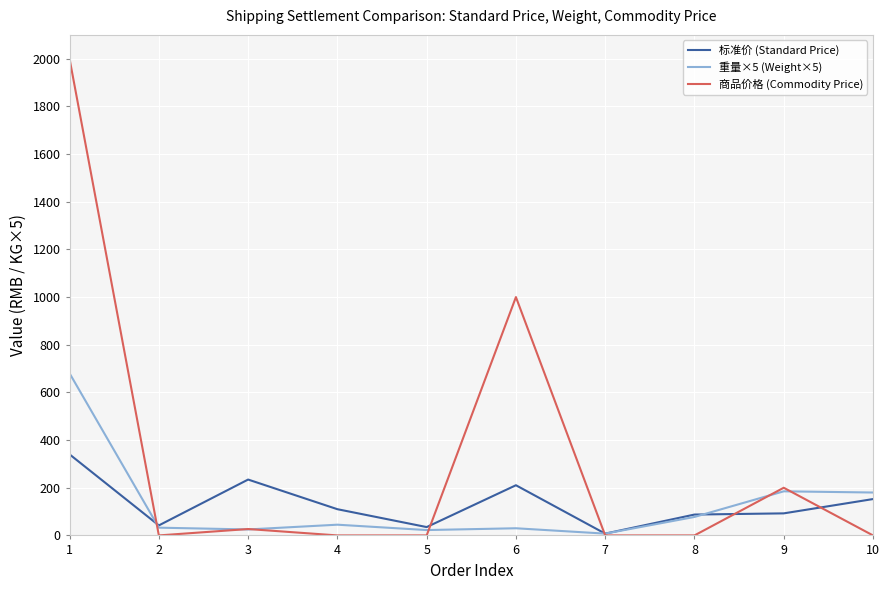

What is the maximum value shown in the chart?

1999.0